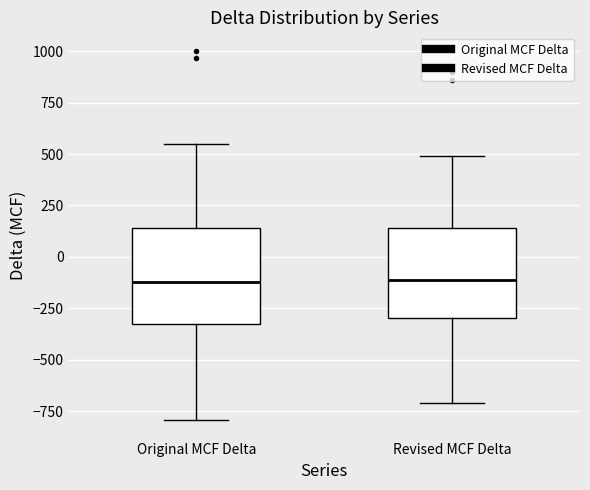

Reading left to right, read every box against the y-axis: the position of its median line, the range the box covers, and the ends of its whiskers. The values are not printed on the chart, so give them approximately, as read against the axis.

Original MCF Delta: median -100, box -350 to 150, whiskers -800 to 550
Revised MCF Delta: median -100, box -300 to 150, whiskers -700 to 500